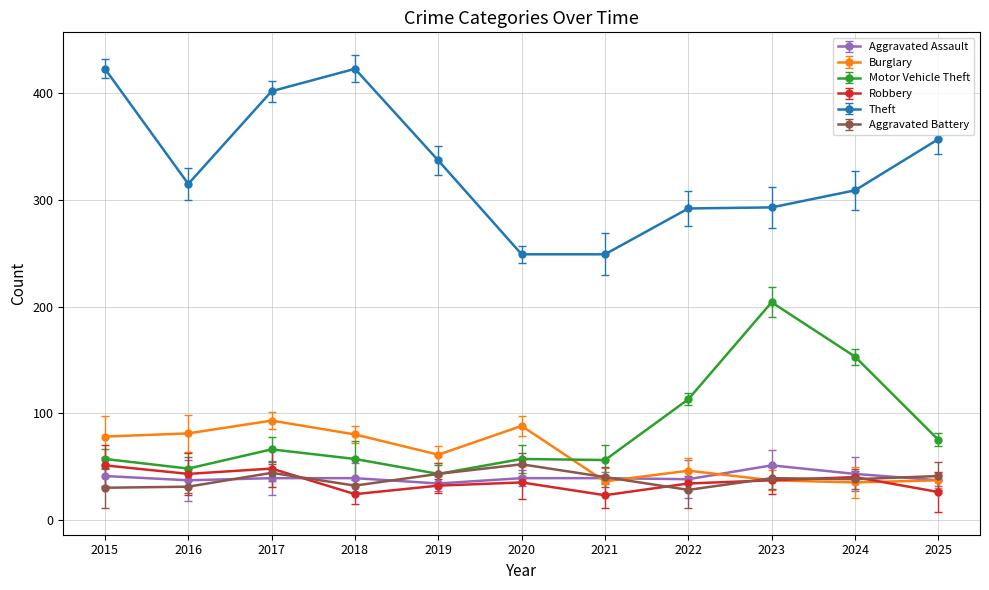

The Robbery series shows 60 at 2022. True or false?

False